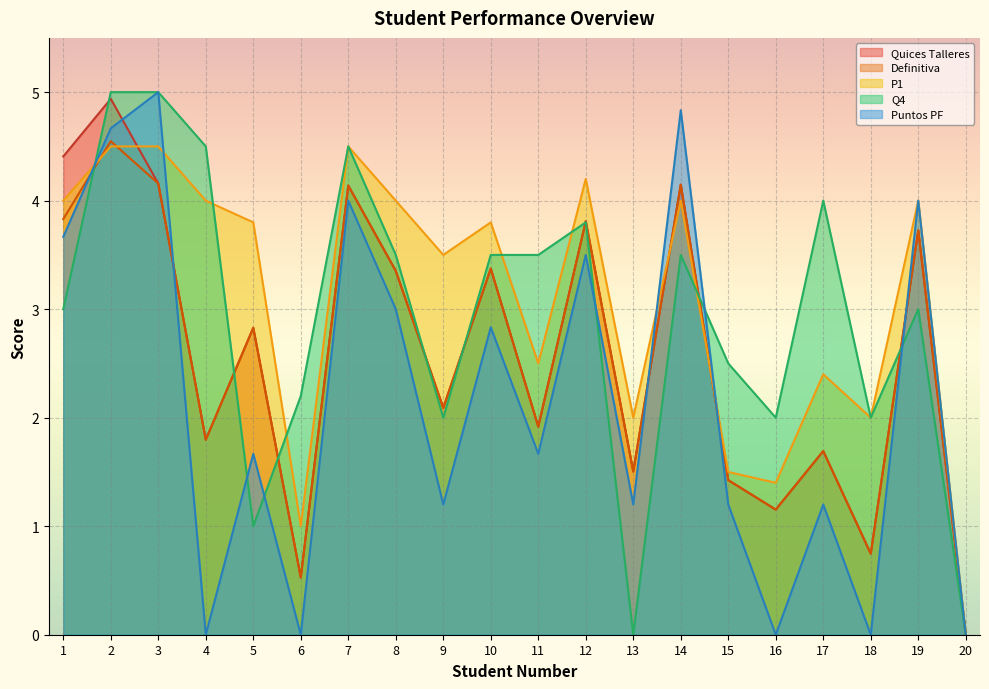

Is the value of P1 at 16 greater than the value of Definitiva at 7?

No